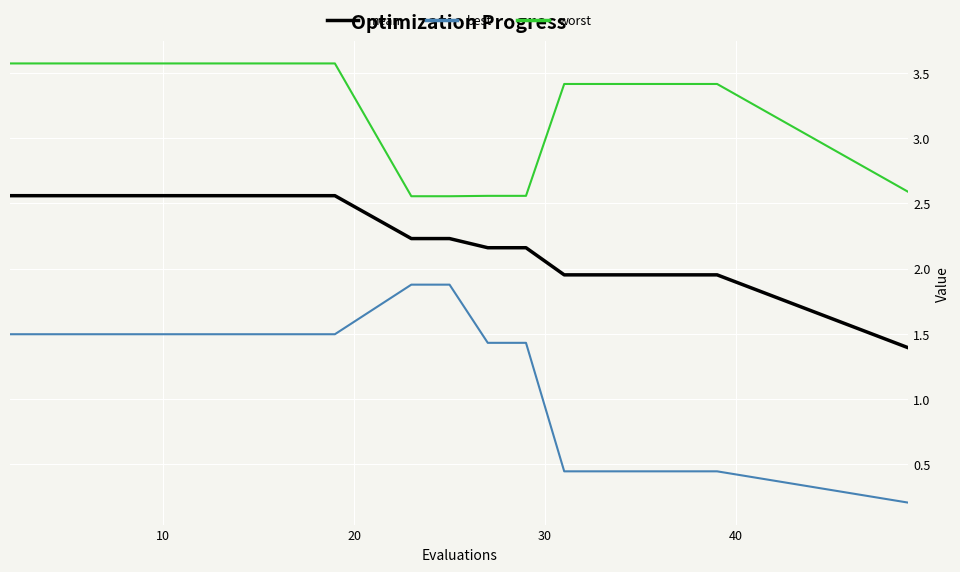

Rank the series by their average value, from lowest to highest.

best, mean, worst